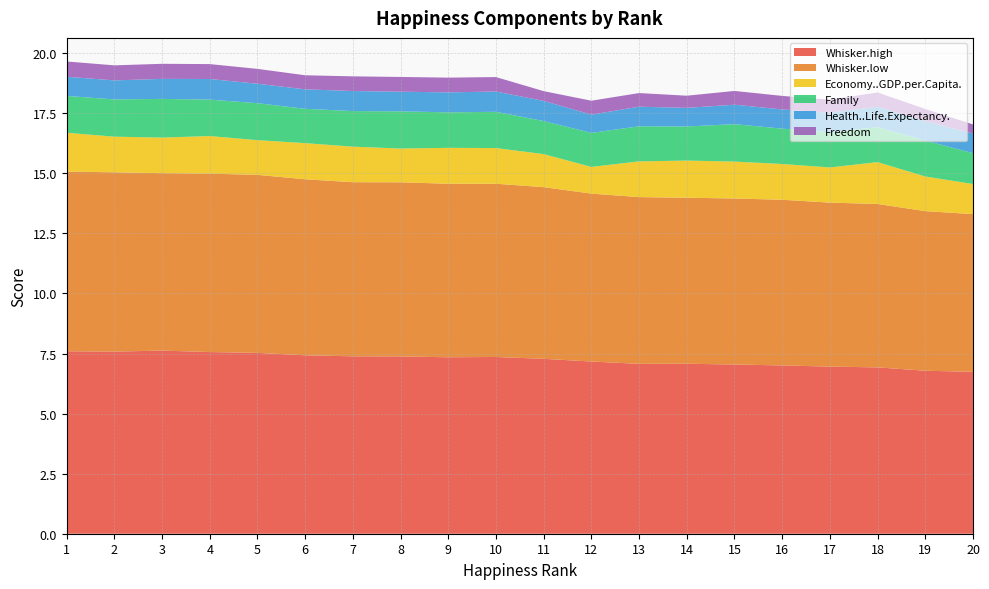

Reading left to right, list all the values displayed in this chart.

Whisker.high: 1=7.6	2=7.6	3=7.6	4=7.6	5=7.5	6=7.4	7=7.4	8=7.4	9=7.3	10=7.4	11=7.3	12=7.2	13=7.1	14=7.1	15=7.0	16=7.0	17=7.0	18=6.9	19=6.8	20=6.7
Whisker.low: 1=7.5	2=7.5	3=7.4	4=7.4	5=7.4	6=7.3	7=7.2	8=7.2	9=7.2	10=7.2	11=7.1	12=7.0	13=6.9	14=6.9	15=6.9	16=6.9	17=6.8	18=6.8	19=6.6	20=6.6
Economy..GDP.per.Capita.: 1=1.6	2=1.5	3=1.5	4=1.6	5=1.4	6=1.5	7=1.5	8=1.4	9=1.5	10=1.5	11=1.4	12=1.1	13=1.5	14=1.5	15=1.5	16=1.5	17=1.5	18=1.7	19=1.4	20=1.3
Family: 1=1.5	2=1.6	3=1.6	4=1.5	5=1.5	6=1.4	7=1.5	8=1.5	9=1.5	10=1.5	11=1.4	12=1.4	13=1.5	14=1.4	15=1.6	16=1.5	17=1.5	18=1.5	19=1.5	20=1.3
Health..Life.Expectancy.: 1=0.8	2=0.8	3=0.8	4=0.9	5=0.8	6=0.8	7=0.8	8=0.8	9=0.8	10=0.8	11=0.8	12=0.8	13=0.8	14=0.8	15=0.8	16=0.8	17=0.8	18=0.8	19=0.8	20=0.8
Freedom: 1=0.6	2=0.6	3=0.6	4=0.6	5=0.6	6=0.6	7=0.6	8=0.6	9=0.6	10=0.6	11=0.4	12=0.6	13=0.6	14=0.5	15=0.6	16=0.6	17=0.5	18=0.6	19=0.5	20=0.4